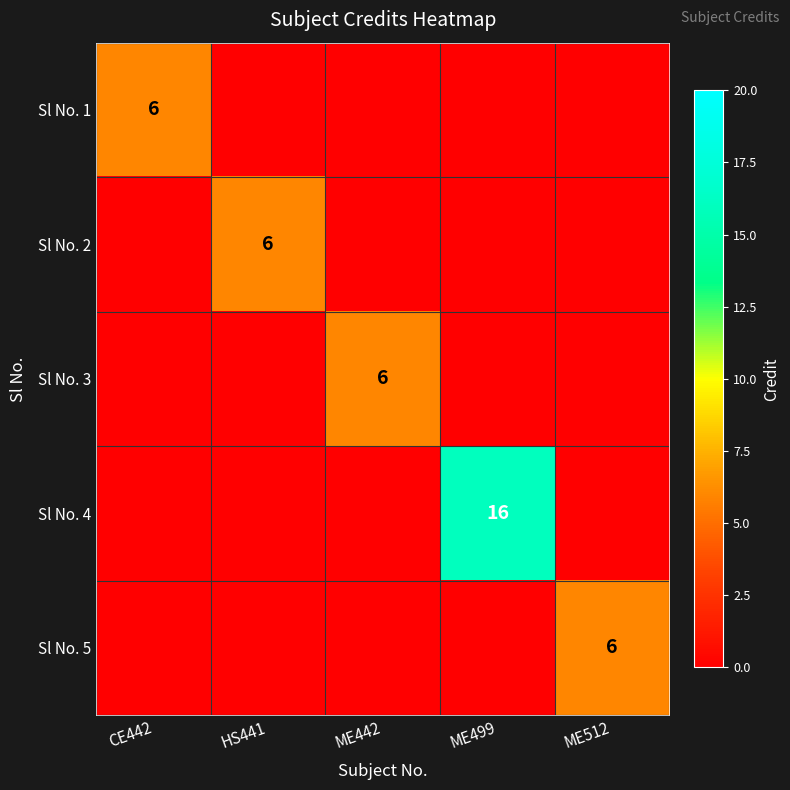

Is it true that Sl No. 3 equals 3 at ME442?

False